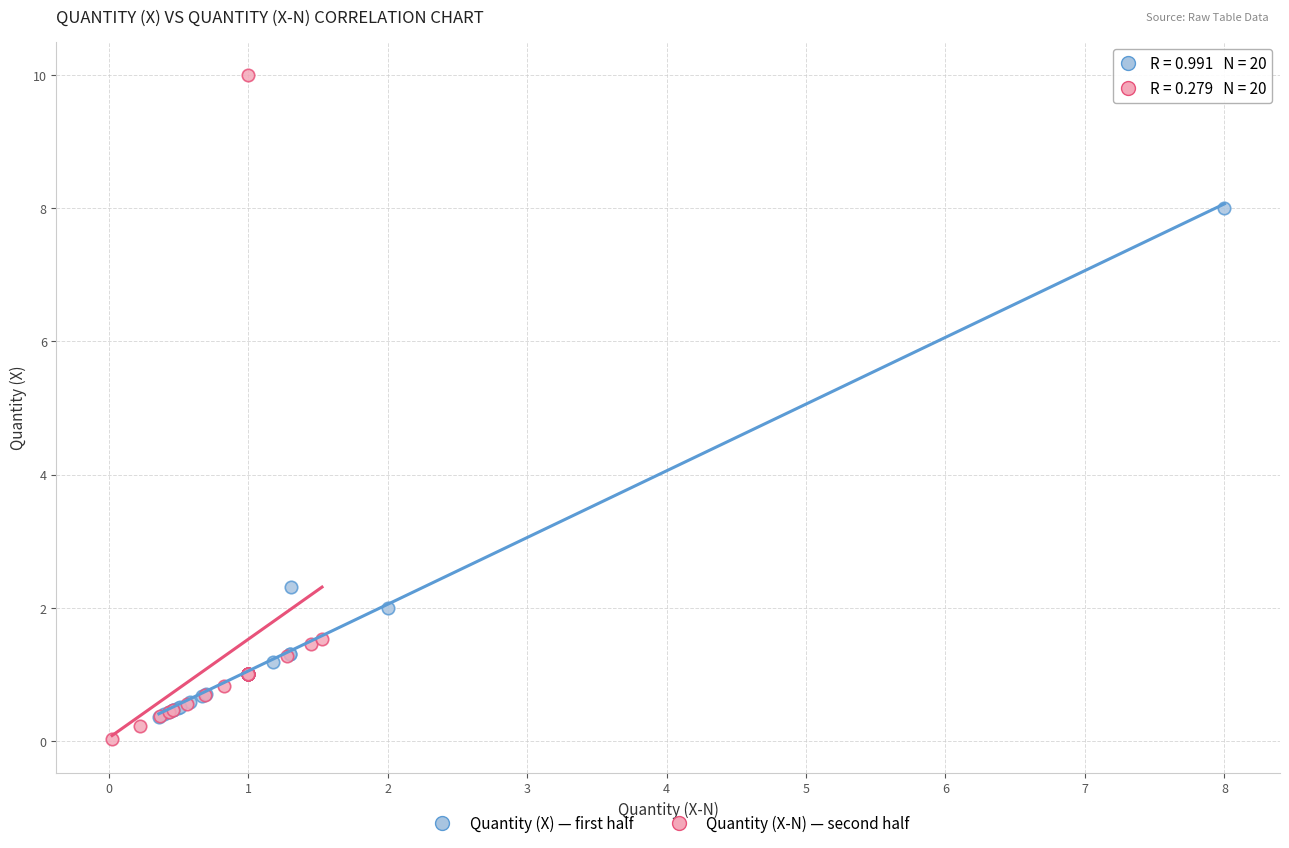

Which series reaches the maximum Y coordinate?

Quantity (X-N) — second half